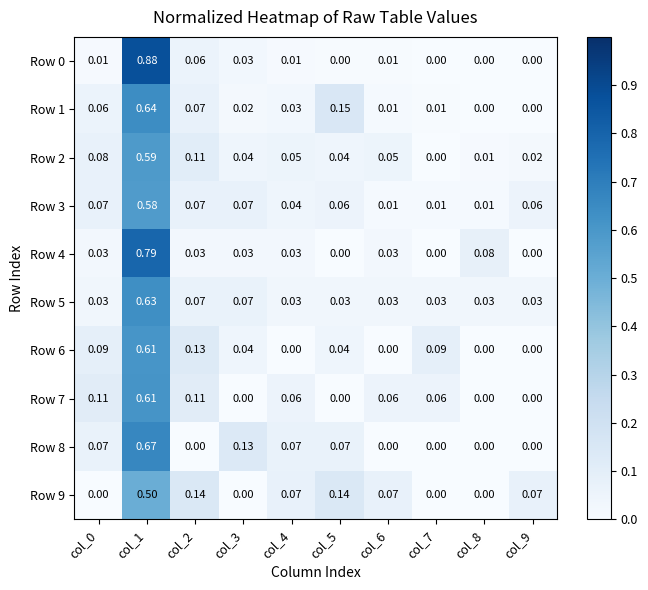

Is the value of Row 1 at col_6 greater than the value of Row 9 at col_2?

No